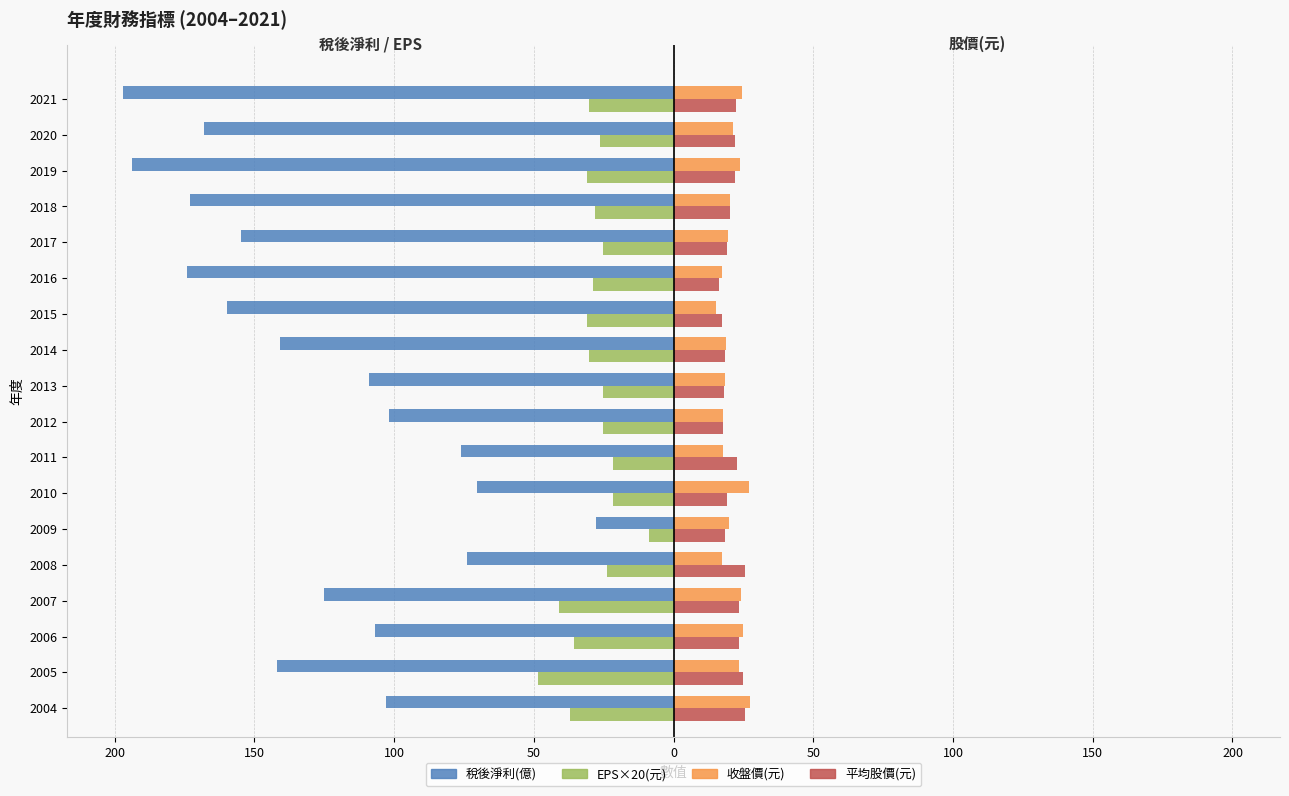

How many data points does each series have?

18